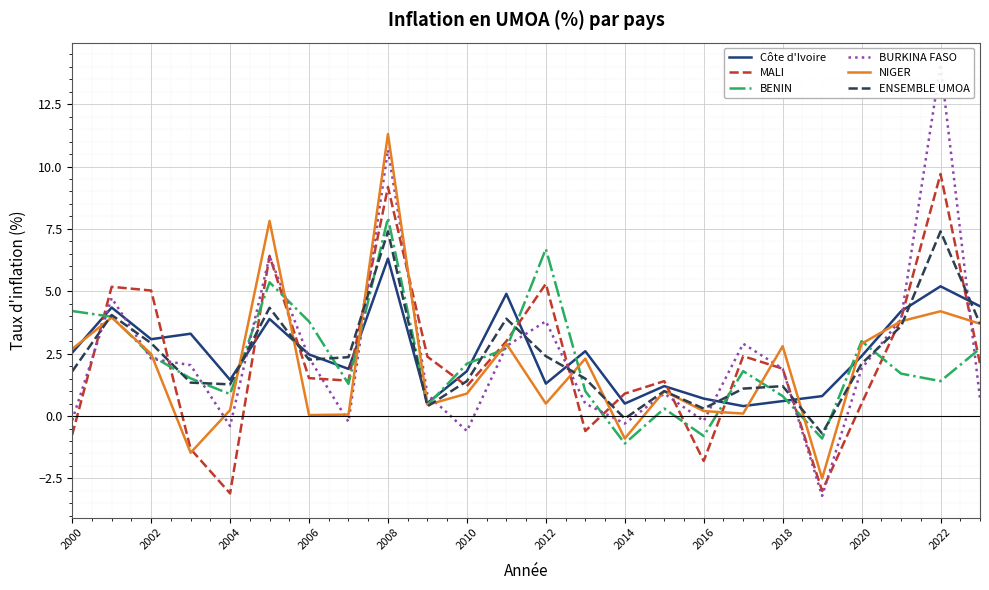

The value of ENSEMBLE UMOA at 2008 is 4.5. True or false?

False